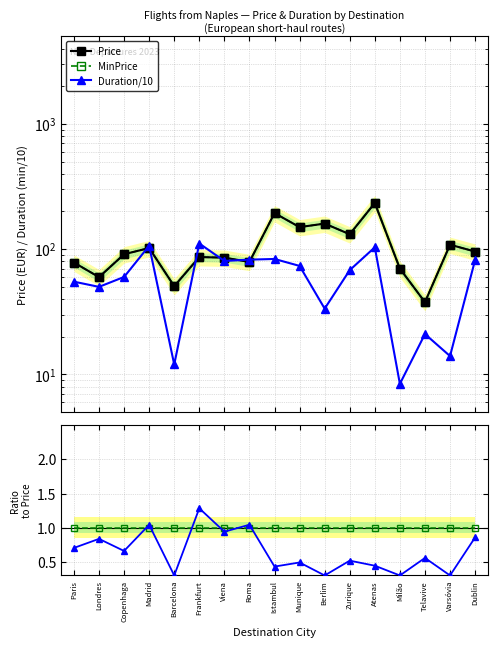

List the labels in order of MinPrice/Price value, smallest first.

Paris, Londres, Copenhaga, Madrid, Barcelona, Frankfurt, Viena, Roma, Istambul, Munique, Berlim, Zurique, Atenas, Milão, Telavive, Varsóvia, Dublin